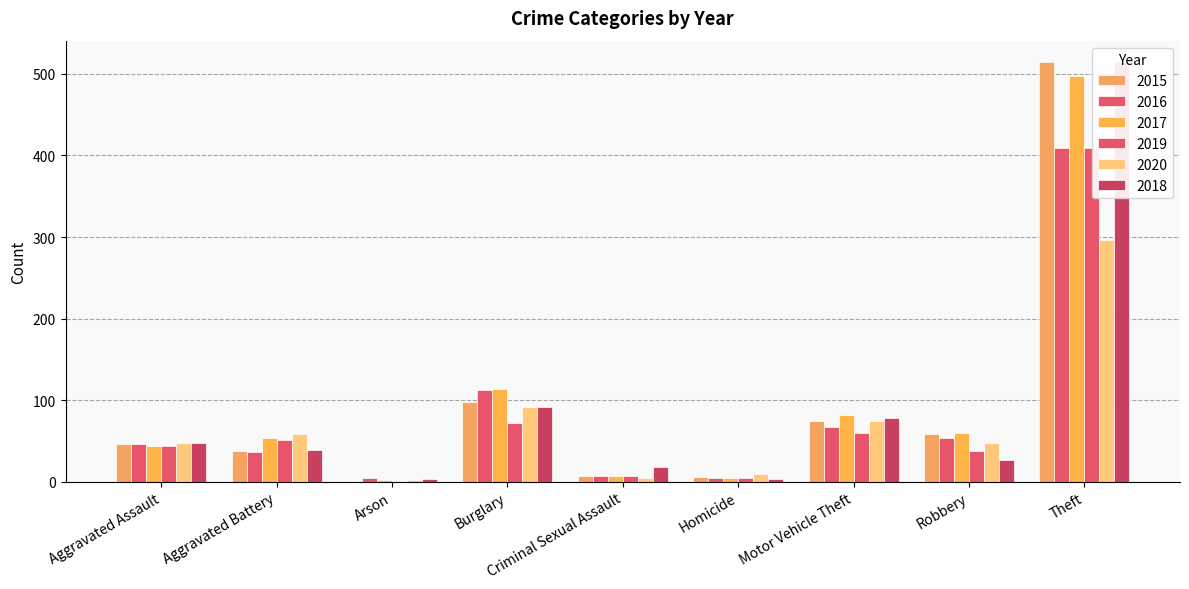

How many values in the 2016 series exceed 46?

4